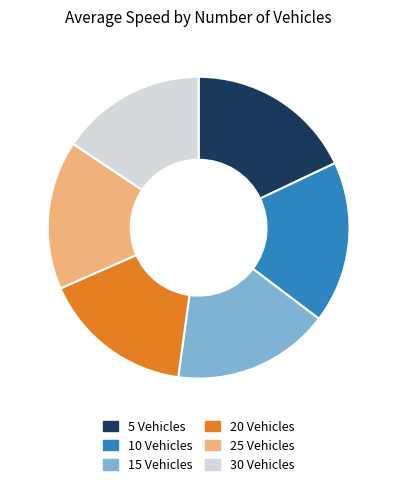

Do 30 Vehicles and 10 Vehicles together represent more than half of the pie?

No